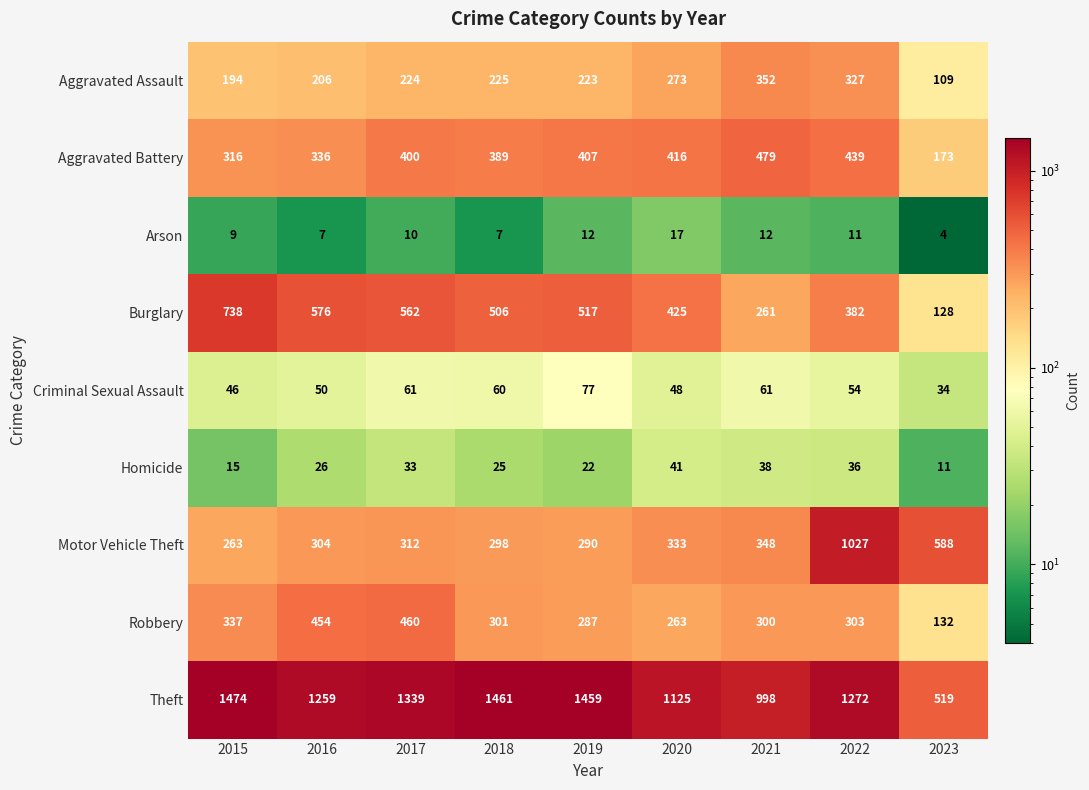

What is the average value of the Burglary series?

455